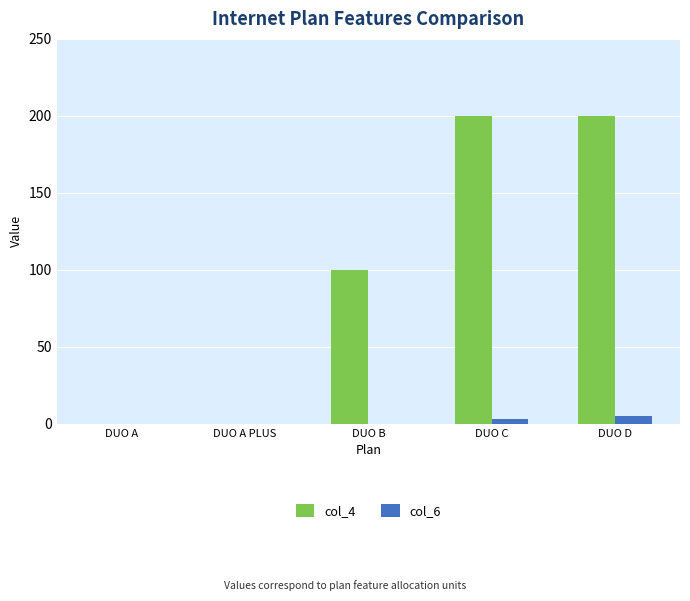

What is the total value across all series at DUO D?

205